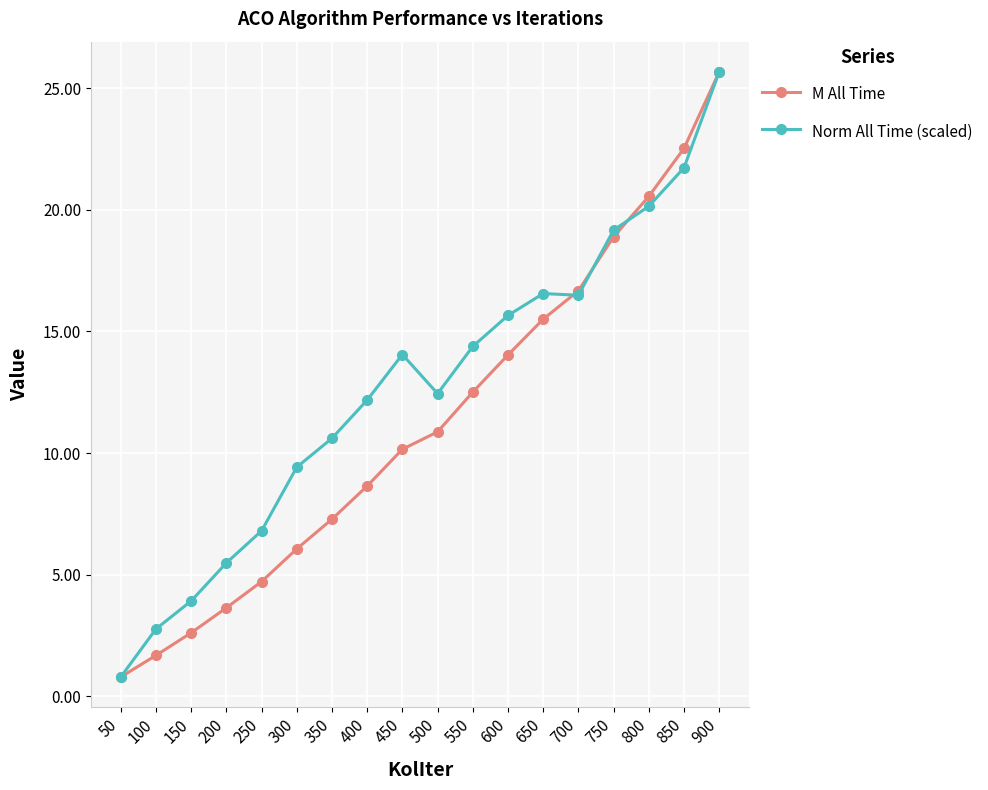

At which category is the sum across all series the highest?

900